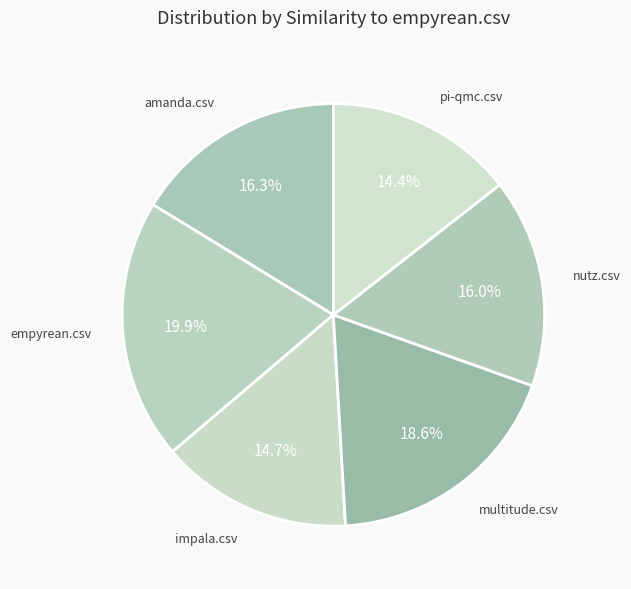

To the nearest percent, what is the difference between the nutz.csv and empyrean.csv slice percentages?

4%